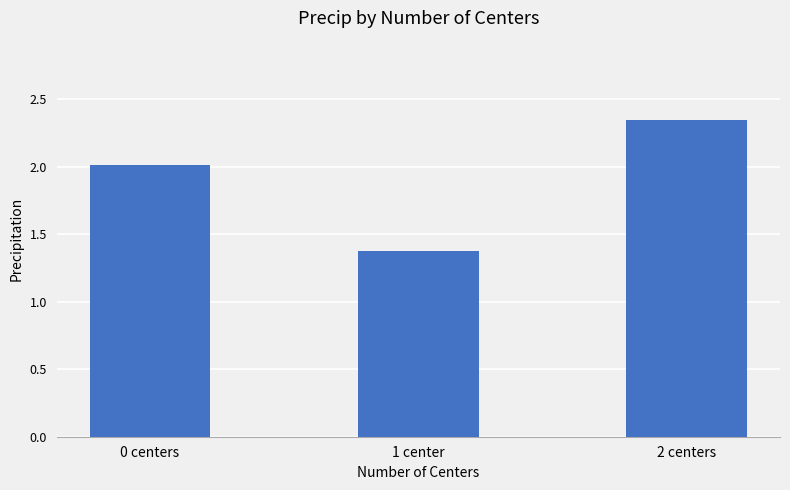

How many bars are there in total?

3